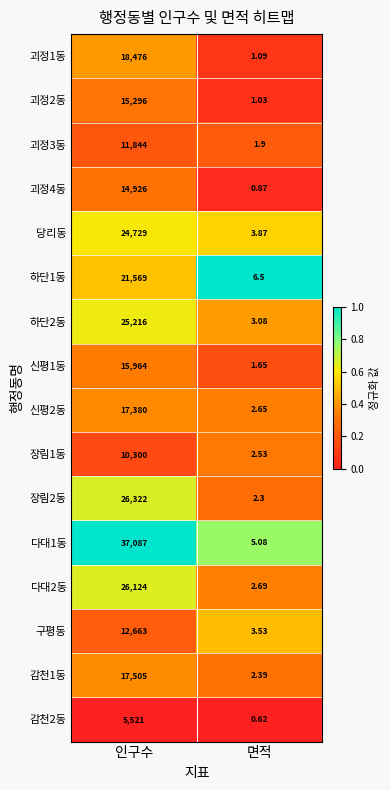

Count the number of categories in the chart.

2